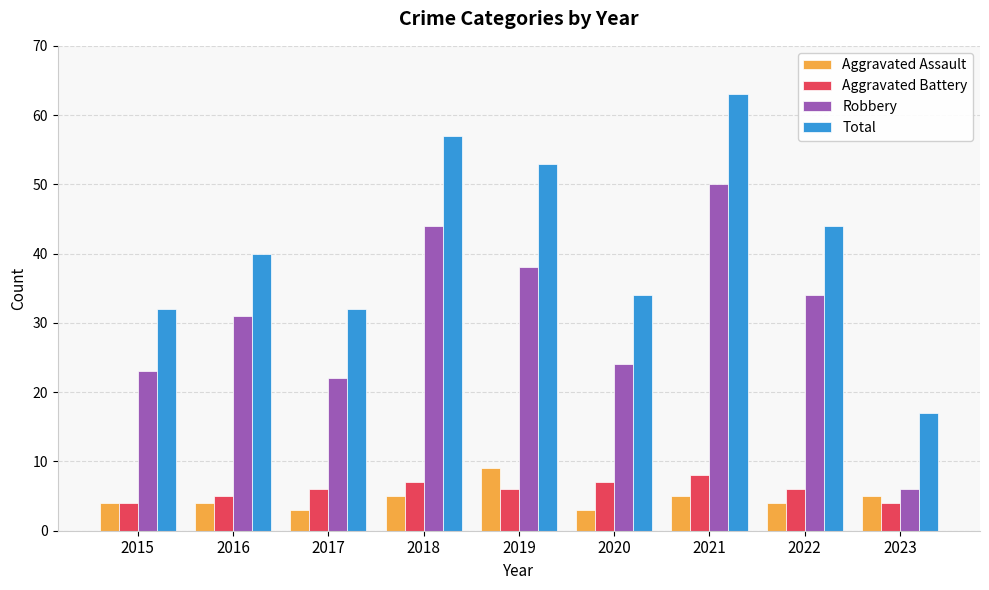

Reading left to right, extract all data points from this chart.

Aggravated Assault: 4	4	3	5	9	3	5	4	5
Aggravated Battery: 4	5	6	7	6	7	8	6	4
Robbery: 23	31	22	44	38	24	50	34	6
Total: 32	40	32	57	53	34	63	44	17